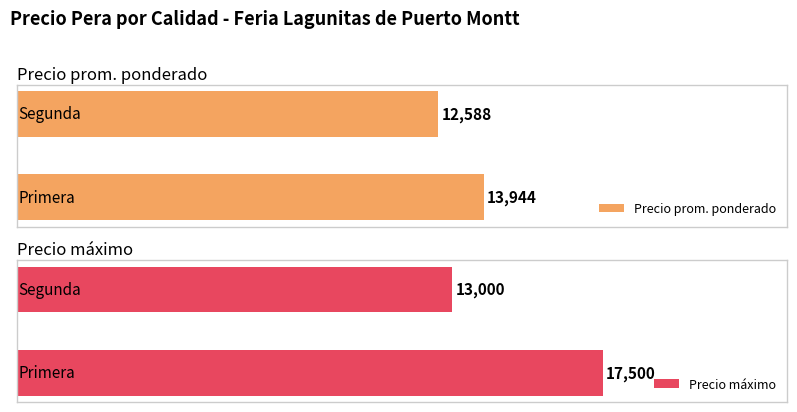

What is the difference between the maximum and minimum values in the Precio máximo series?

4500.0